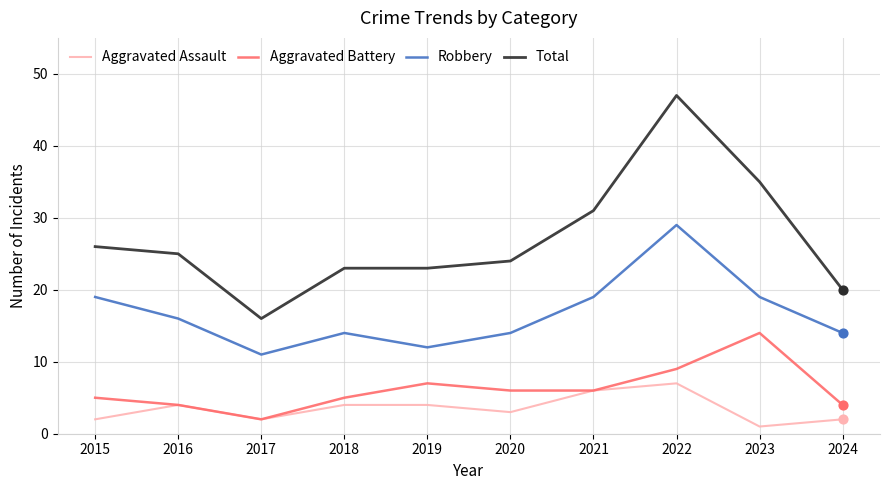

Is the value of Robbery at 2024 greater than the value of Total at 2024?

No